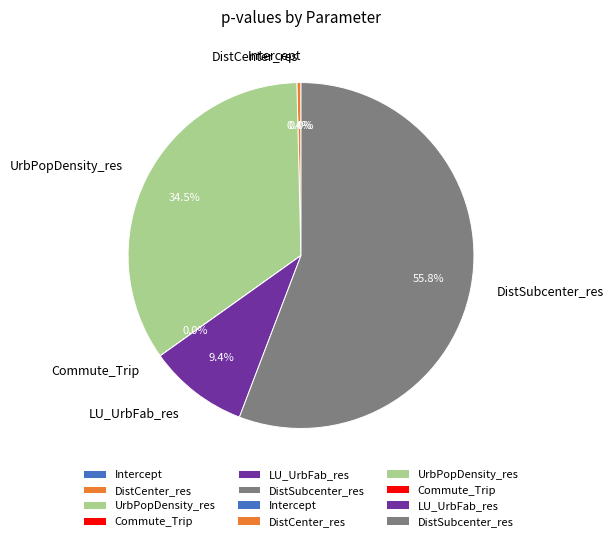

How many segments does this pie chart have?

6